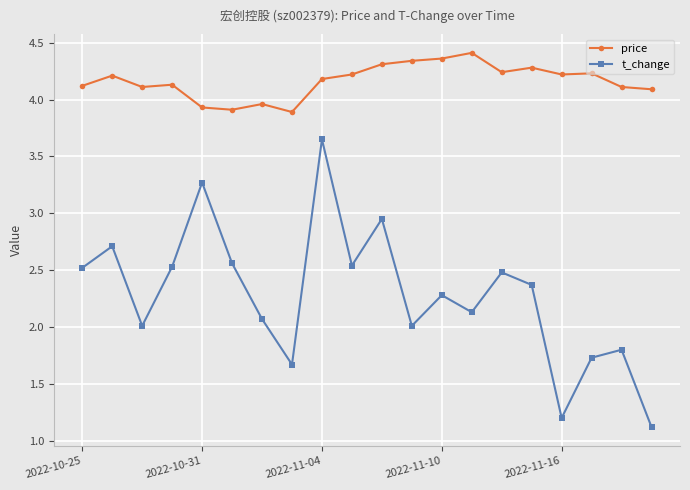

What is the minimum value for t_change?

1.1